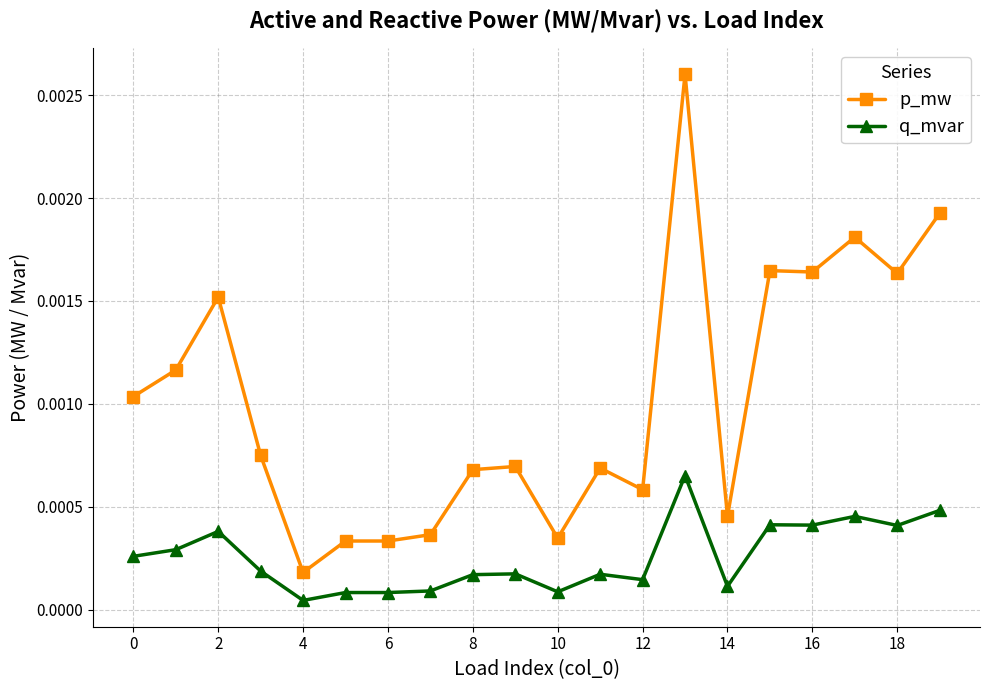

How many lines are shown in the chart?

2